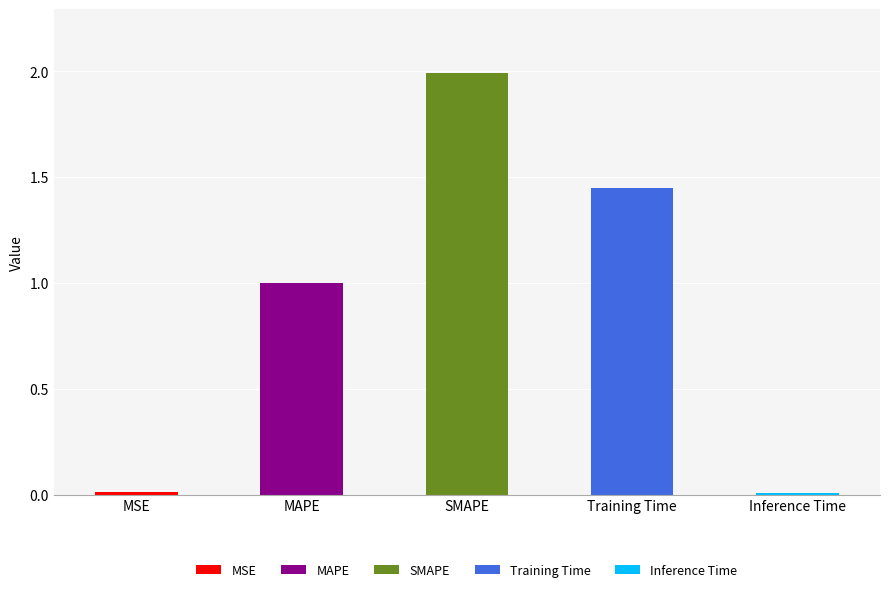

What is the value of the 2nd bar from the left?

1.0